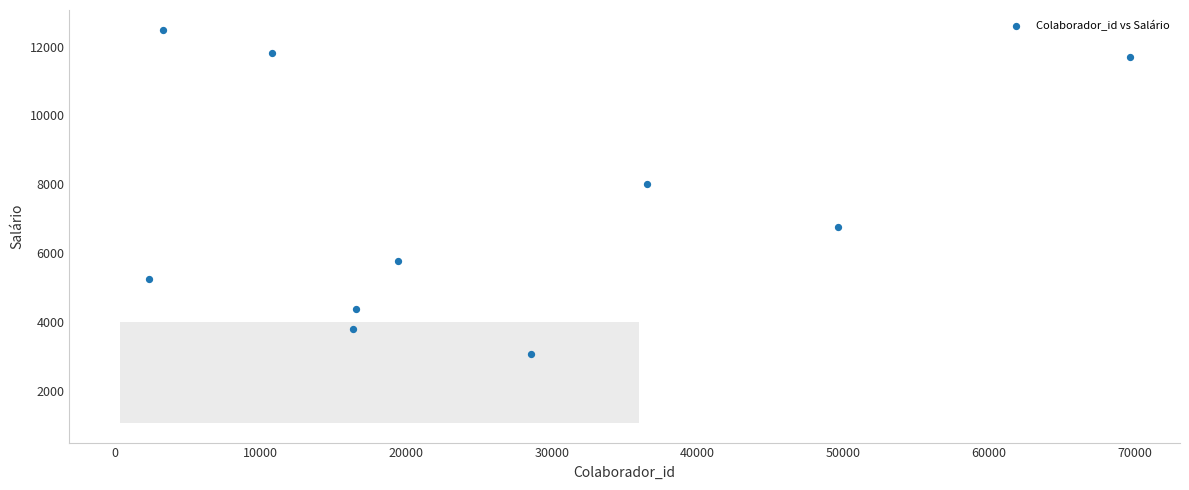

What Y value in the scatter plot is closest to 7779?

7995.4